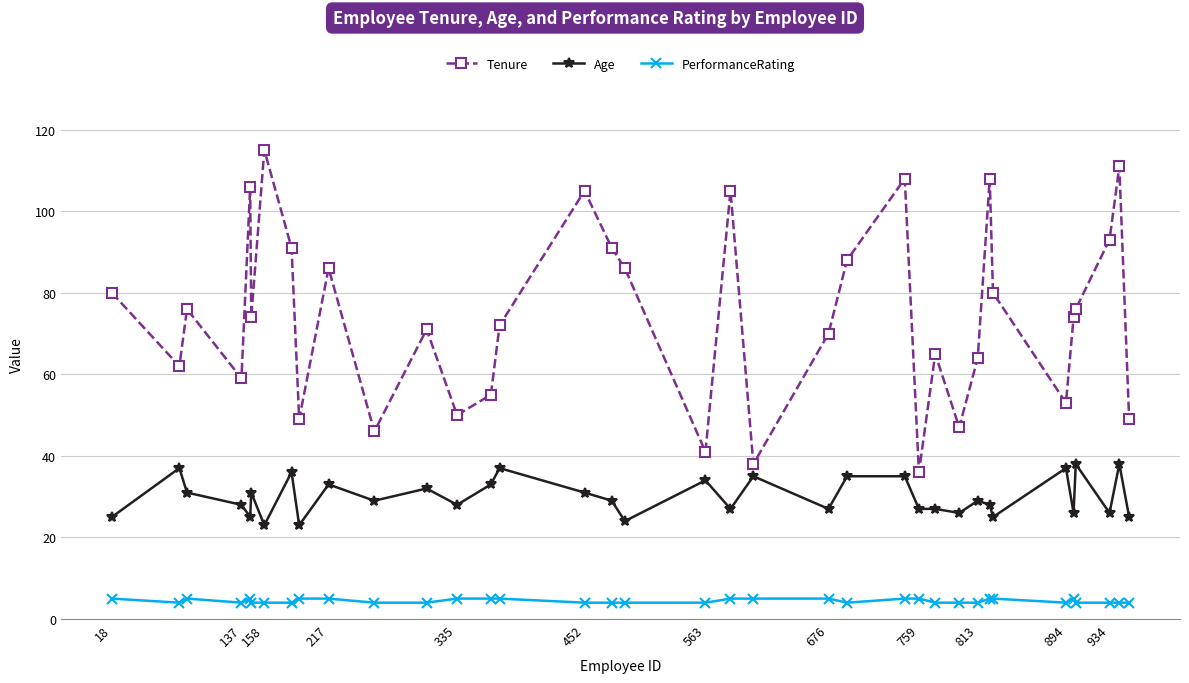

What is the sum of all Age values?

1080